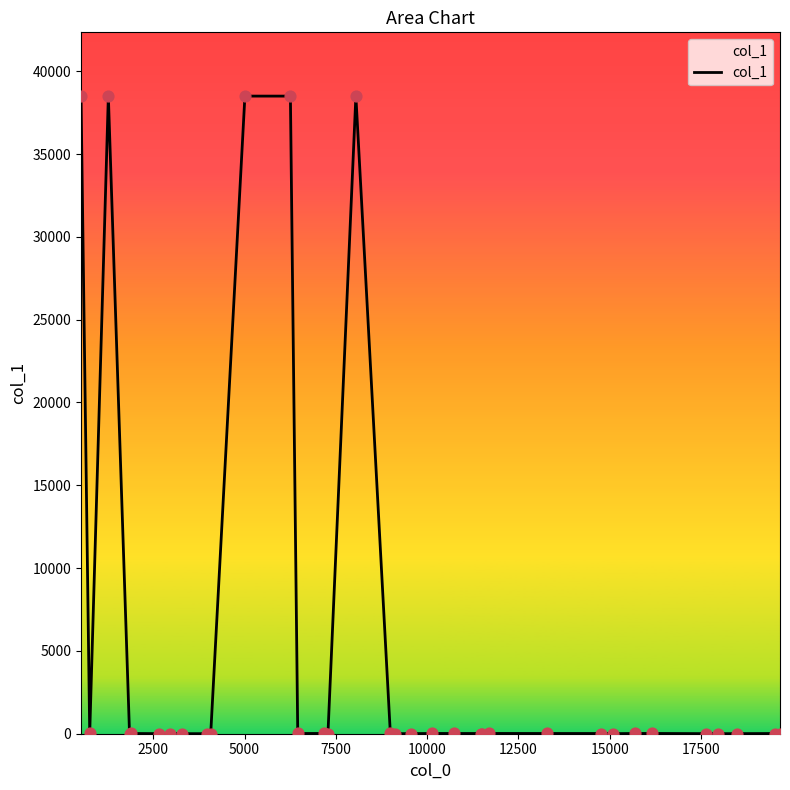

What is the difference between the maximum and minimum values?

38494